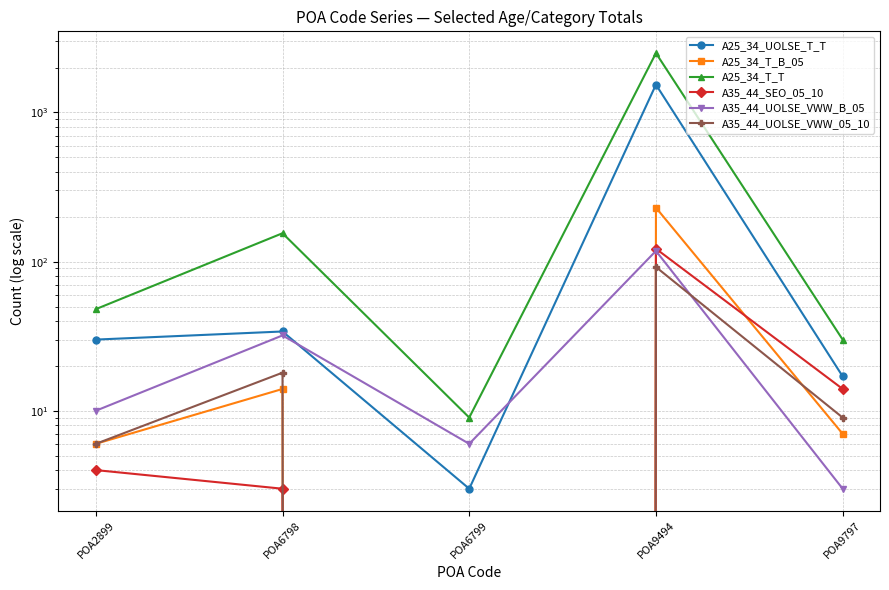

True or false: A25_34_T_B_05 has a value of 4 at POA9797.

False